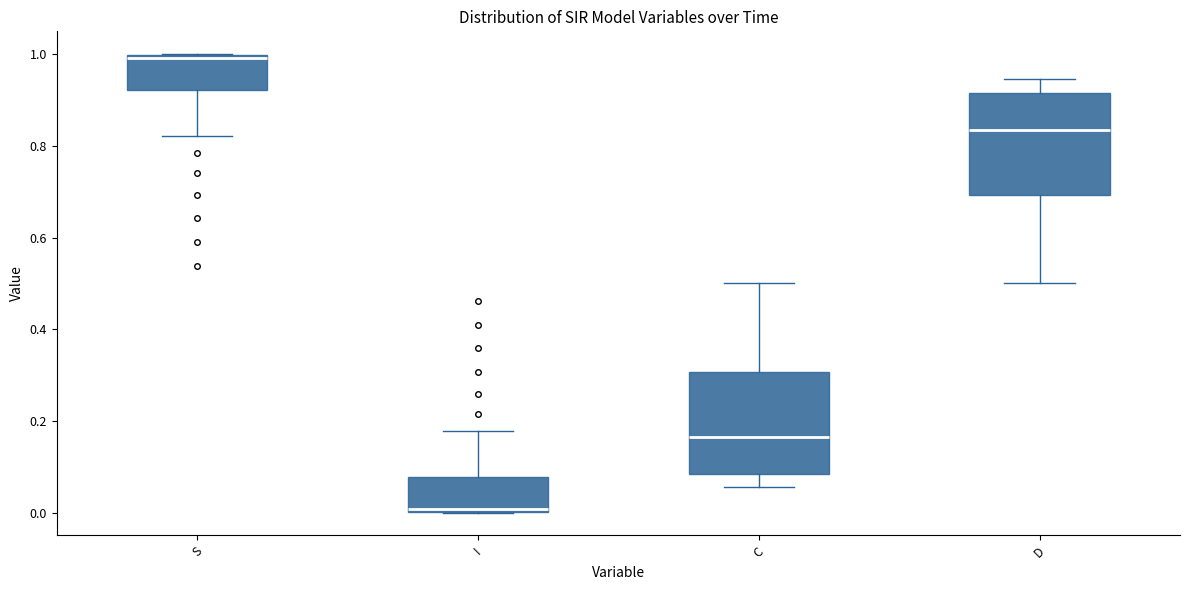

Reading left to right, read every box against the y-axis: the position of its median line, the range the box covers, and the ends of its whiskers. The values are not printed on the chart, so give them approximately, as read against the axis.

S: median 1.00 (just below the box's upper edge), box 0.92 to 1.00, whiskers 0.82 to 1.00
I: median 0.00 (just above the box's lower edge), box 0.00 to 0.08, whiskers 0.00 to 0.18
C: median 0.16, box 0.08 to 0.30, whiskers 0.06 to 0.50
D: median 0.84, box 0.70 to 0.92, whiskers 0.50 to 0.94